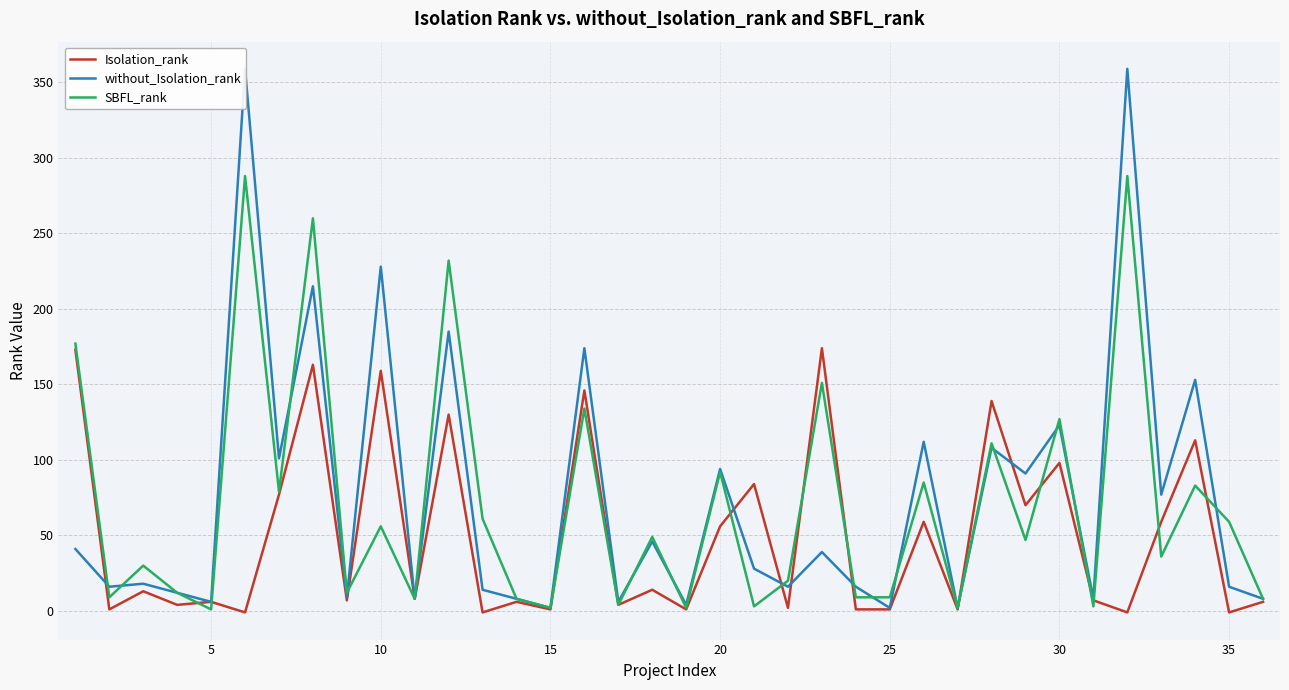

How many values in the SBFL_rank series exceed 47?

17